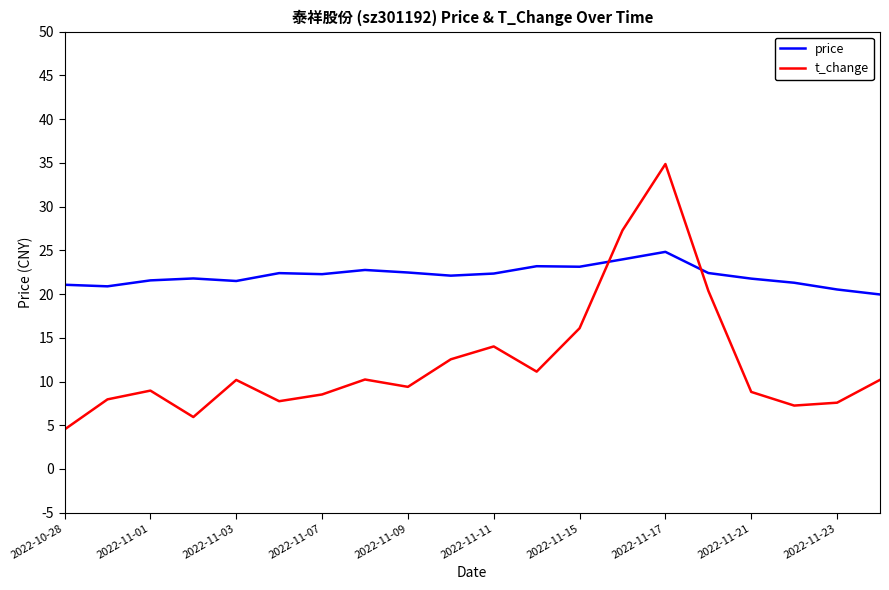

Count the number of data series in this chart.

2